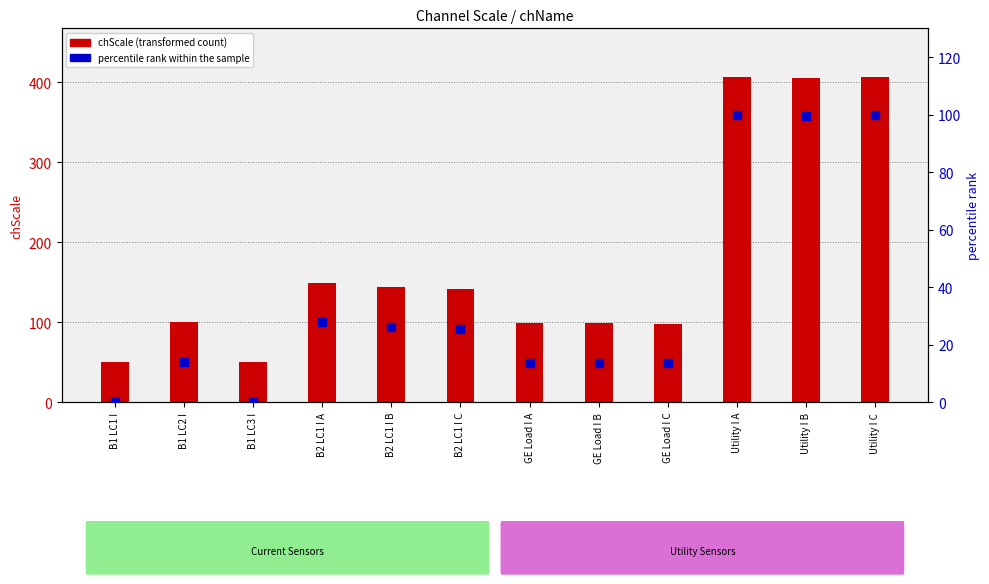

Which series has the largest total across all categories?

chScale (transformed count)